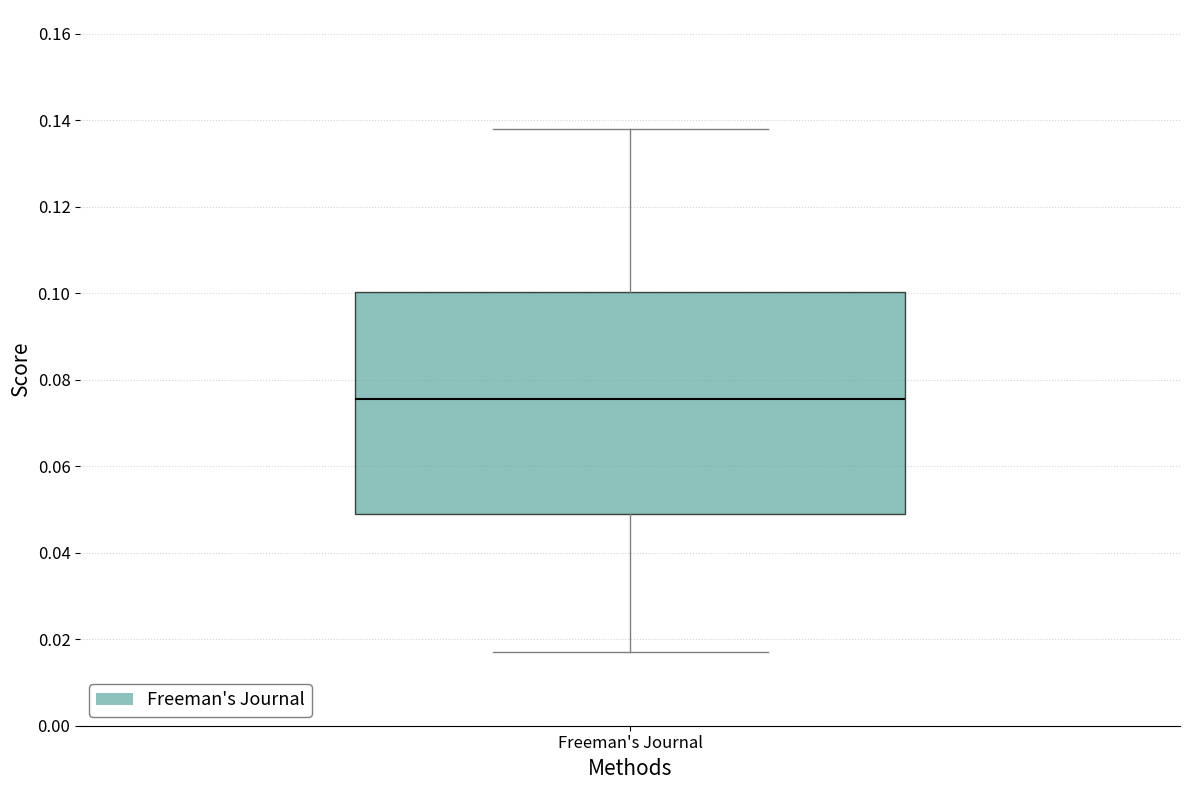

Where does the upper whisker of the box for Freeman's Journal end on the y-axis? The values are not printed on the chart, so give them approximately, as read against the axis.

0.138